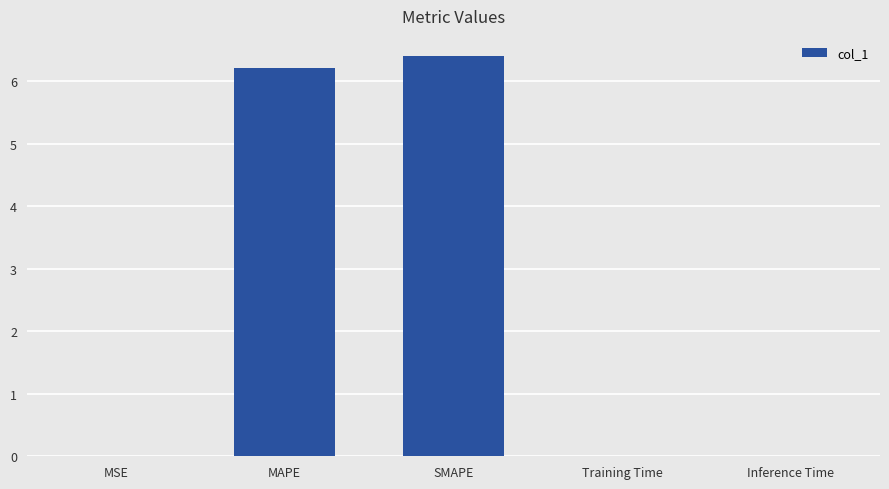

Between MAPE and Inference Time, which is larger?

MAPE